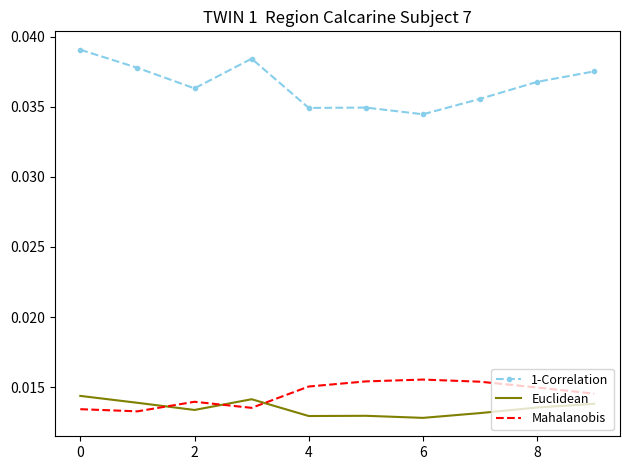

Which series has the largest total across all categories?

1-Correlation